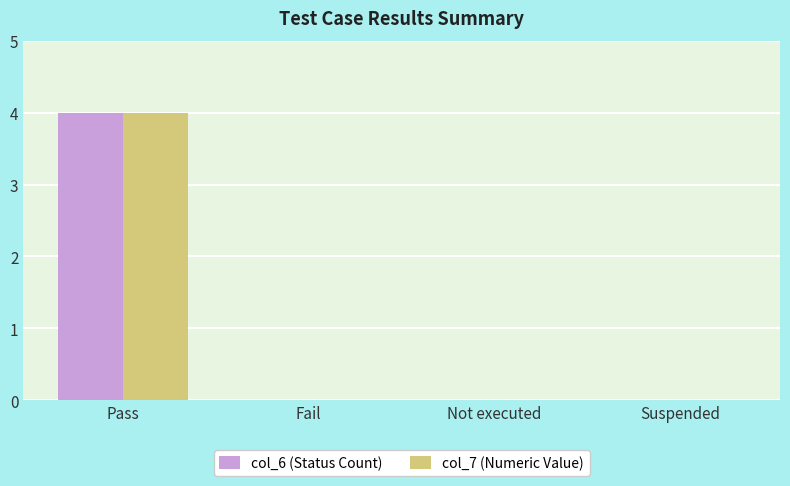

Reading left to right, transcribe all the data shown in this chart.

col_6 (Status Count): Pass=4	Fail=0	Not executed=0	Suspended=0
col_7 (Numeric Value): Pass=4	Fail=0	Not executed=0	Suspended=0